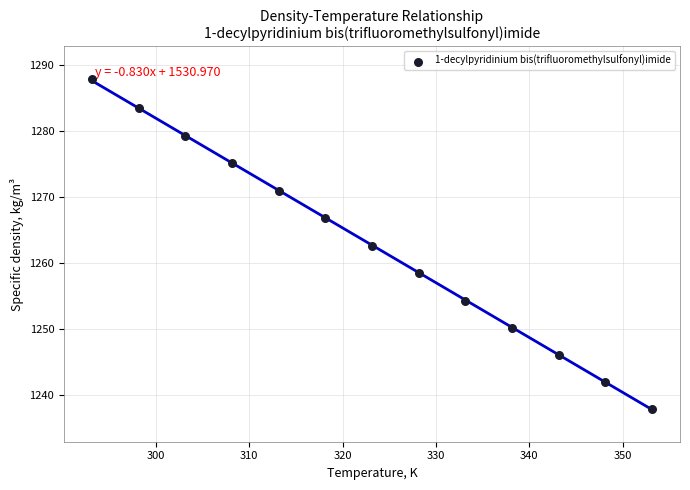

What Y value in the scatter plot is closest to 1262?

1262.6